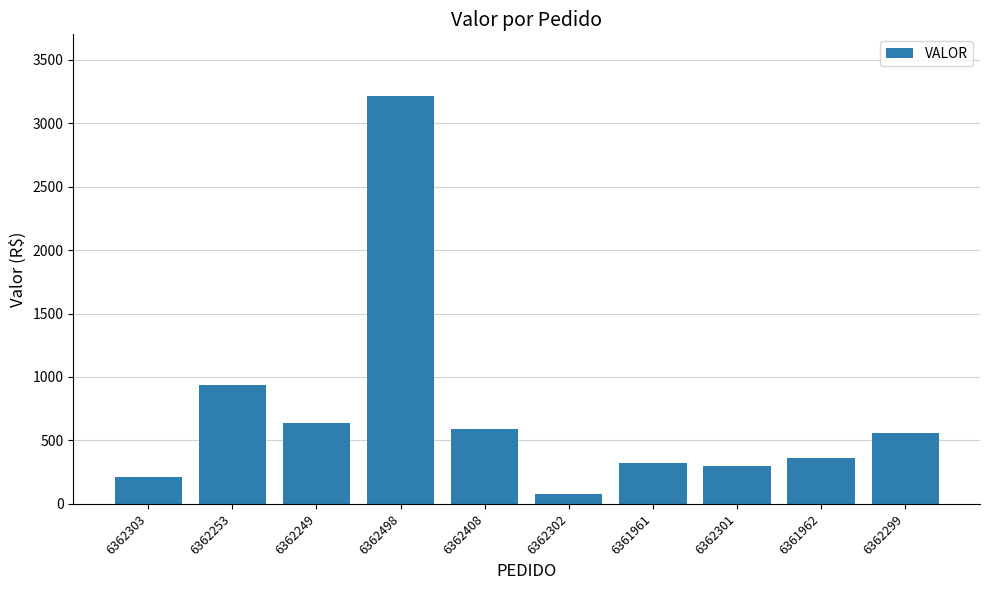

Is it true that the value at 6361962 is 191.4?

False